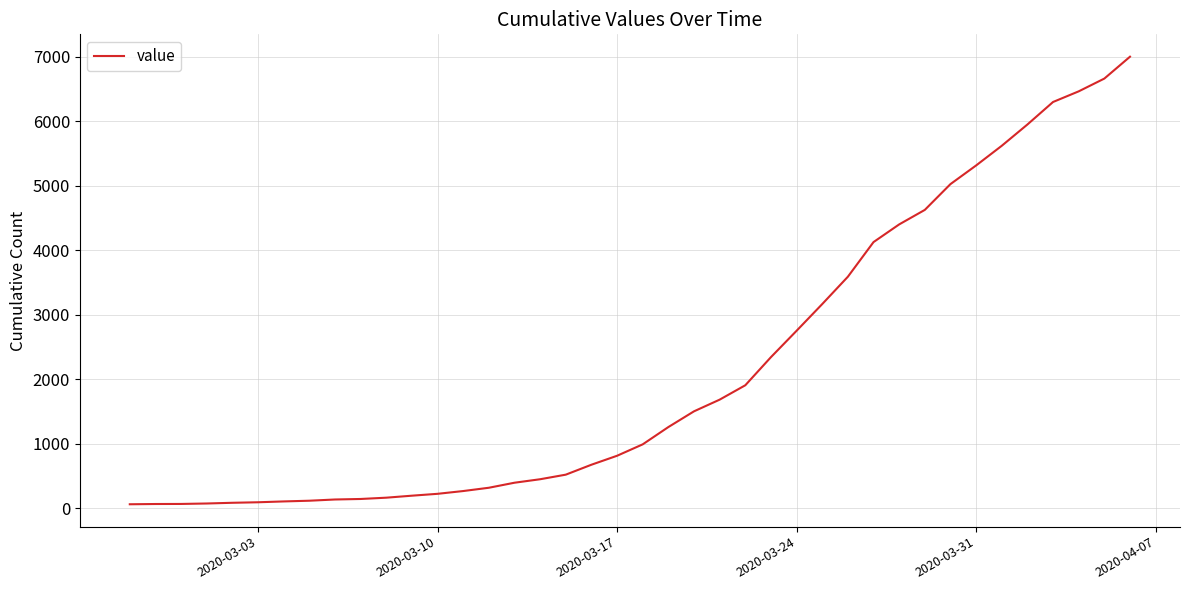

What is the greatest value displayed?

7003